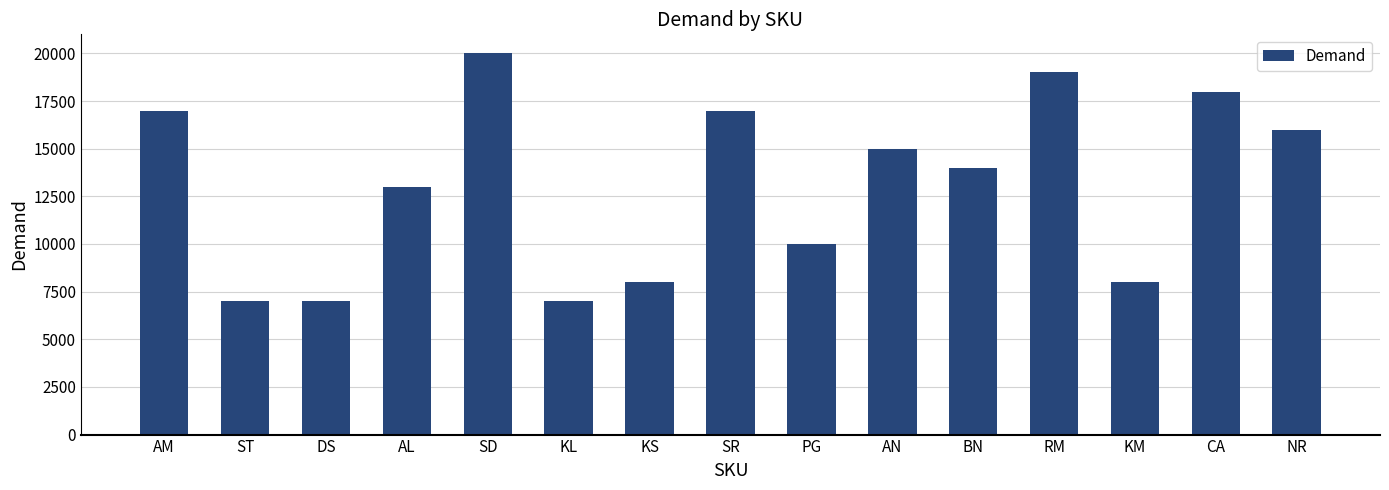

At which category does the chart reach its peak across all series?

SD